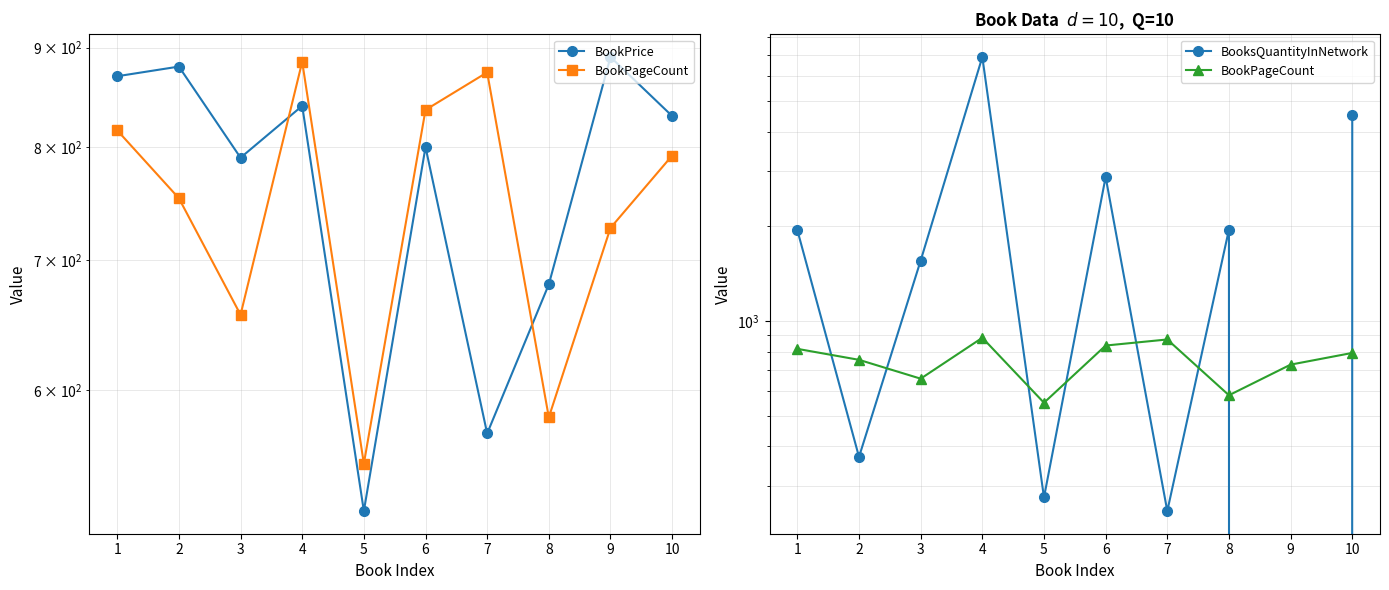

Which has a higher value, 1 or 2?

2